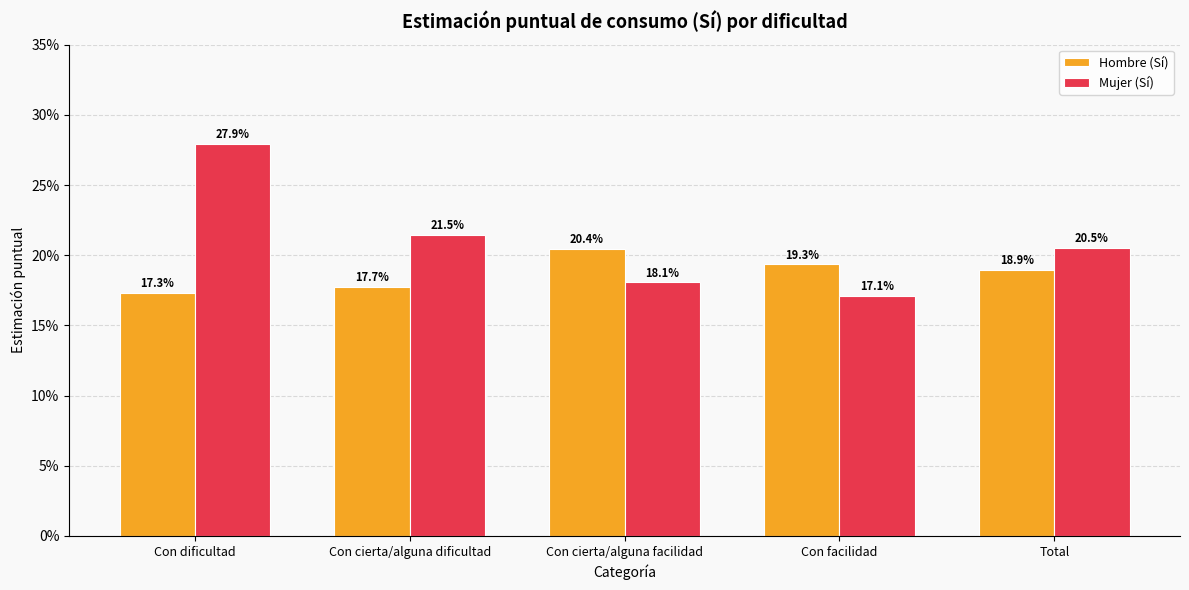

What are all the series names shown in the legend?

Hombre (Sí), Mujer (Sí)